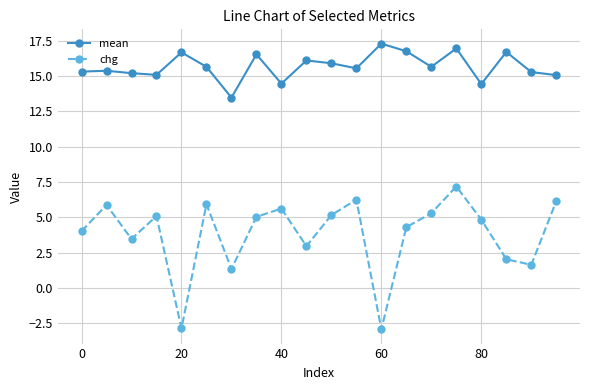

Which series has the largest range (max minus min)?

chg